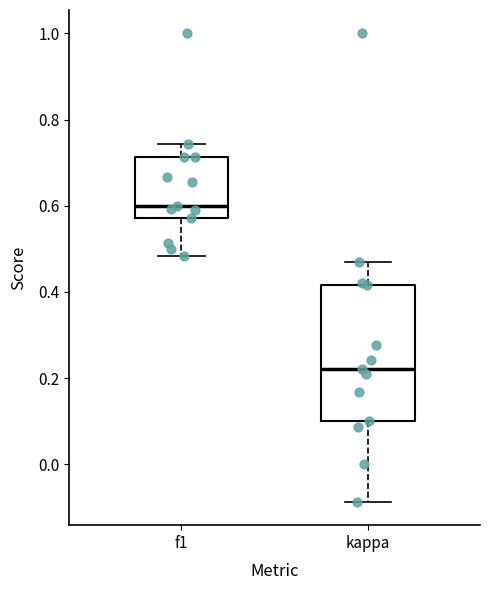

Where does the median line of the box for kappa sit on the y-axis? The values are not printed on the chart, so give them approximately, as read against the axis.

0.22